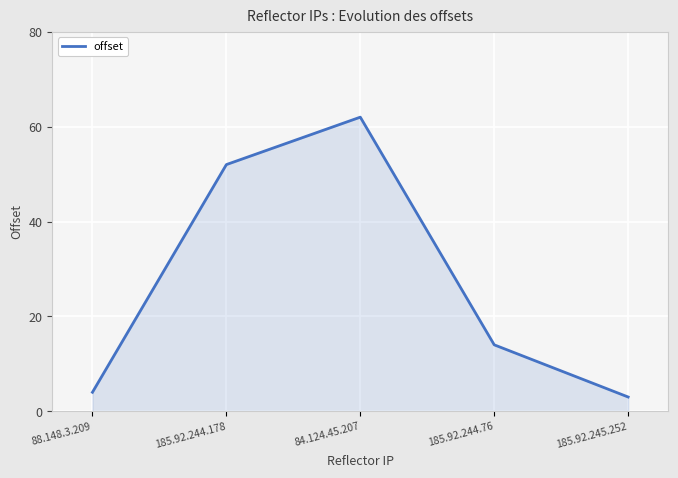

Does the chart have visible grid lines?

Yes